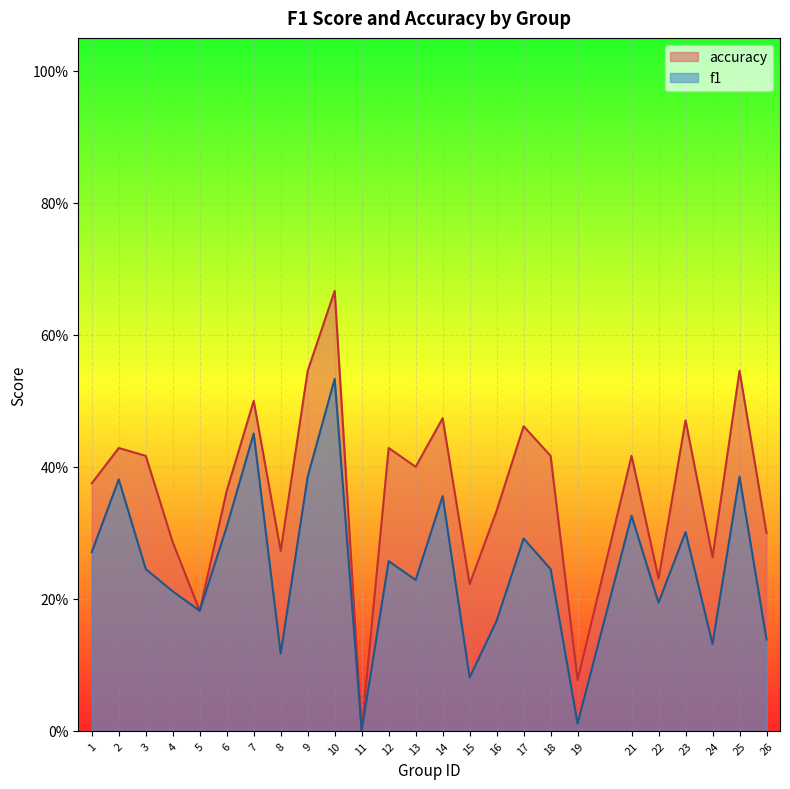

What is the difference between the f1 values at 9 and 18?

0.1